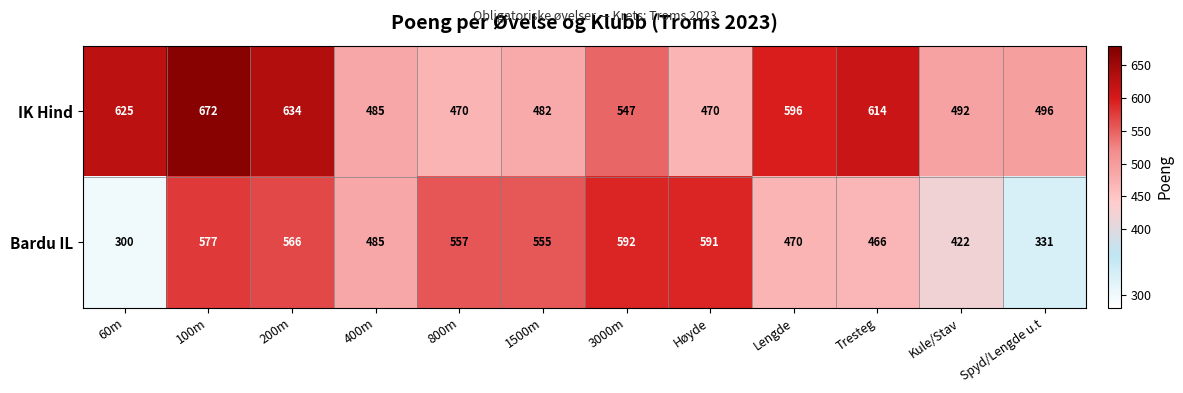

Where does the IK Hind series first go above 547?

60m